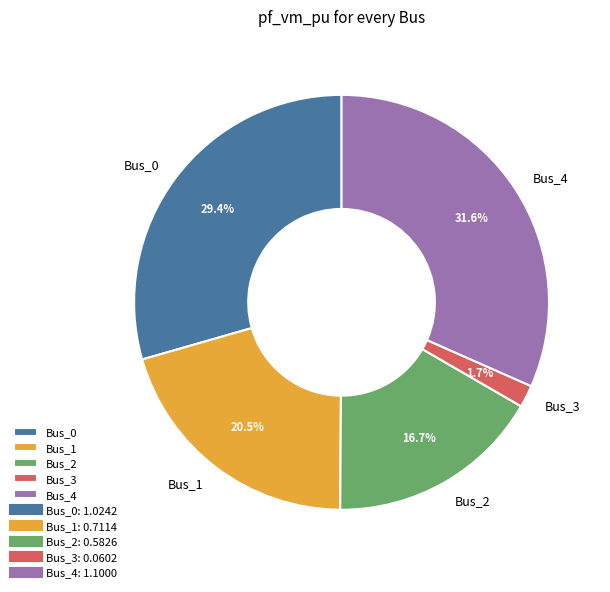

How many segments does this pie chart have?

5